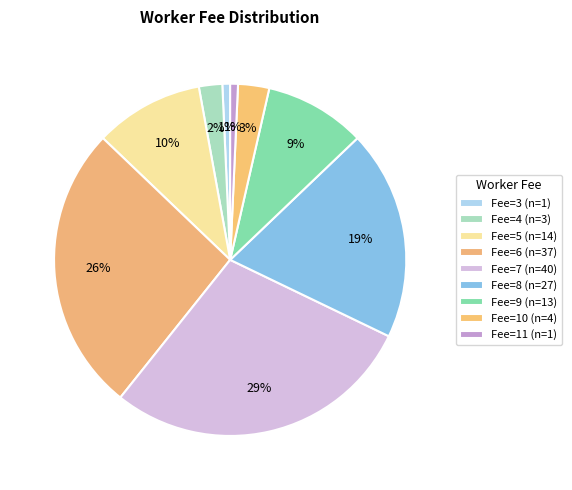

How many slices are in this pie chart?

9